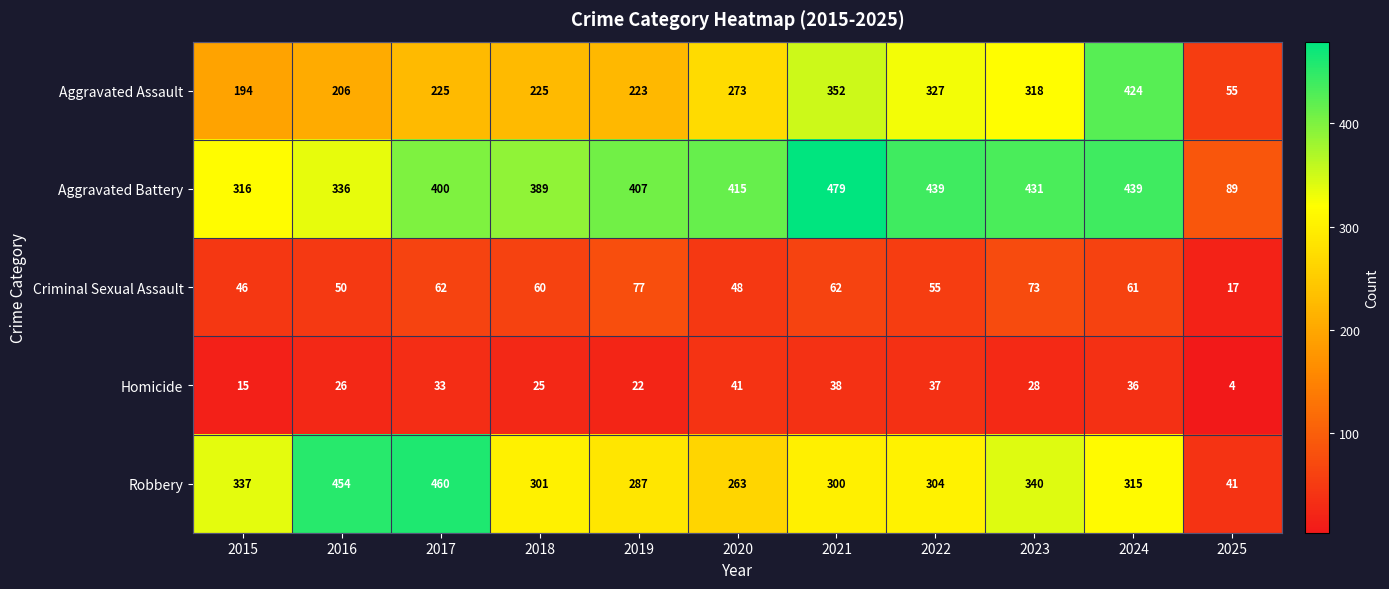

Read the Aggravated Assault value at 2018.

225